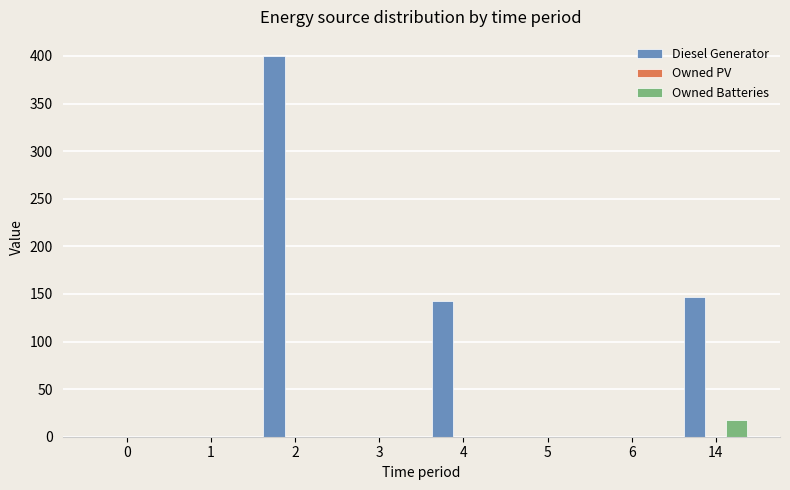

The value of Diesel Generator at 5 is 236. True or false?

False